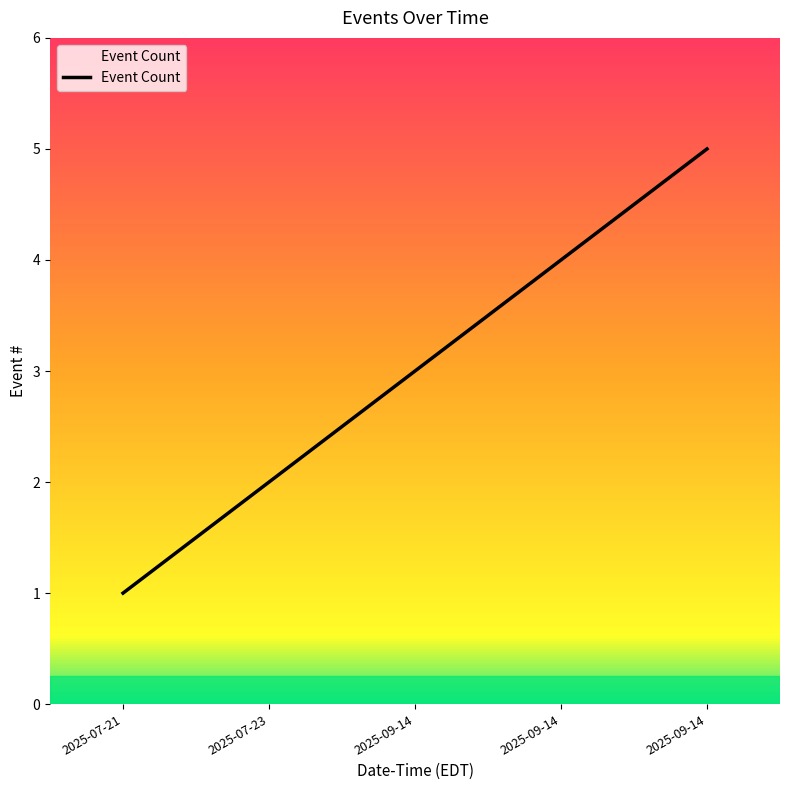

Count the number of categories in the chart.

5